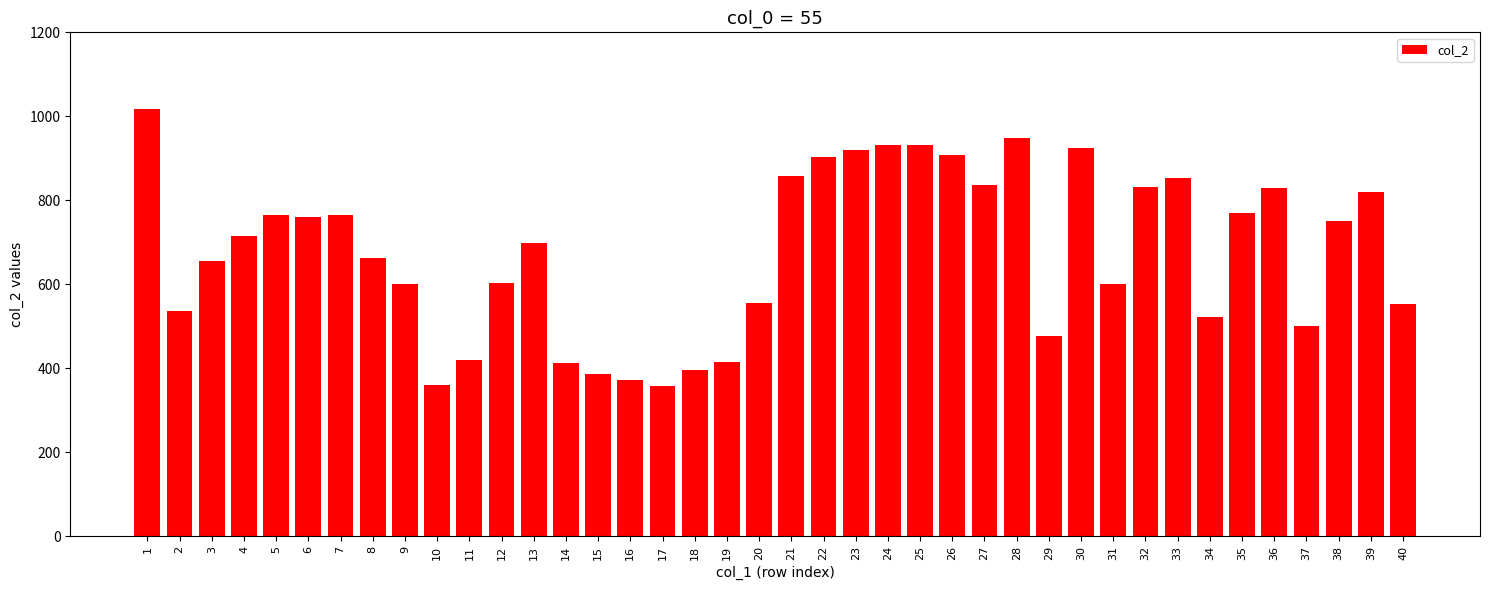

Which has a higher value, 36 or 28?

28